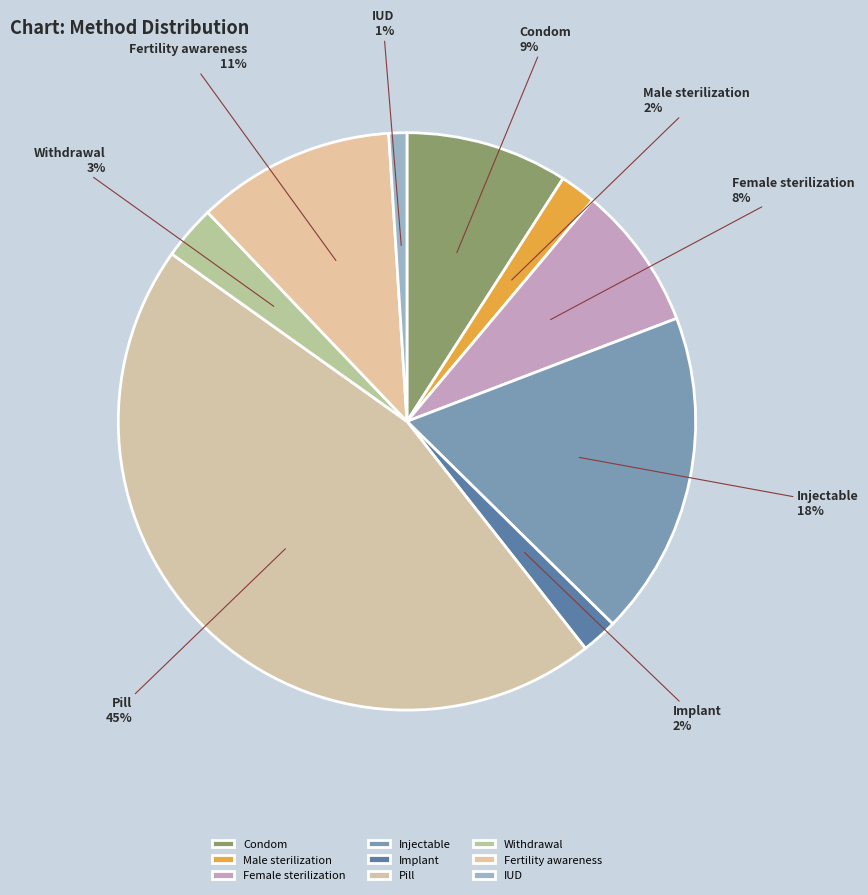

Which slice is the largest?

Pill